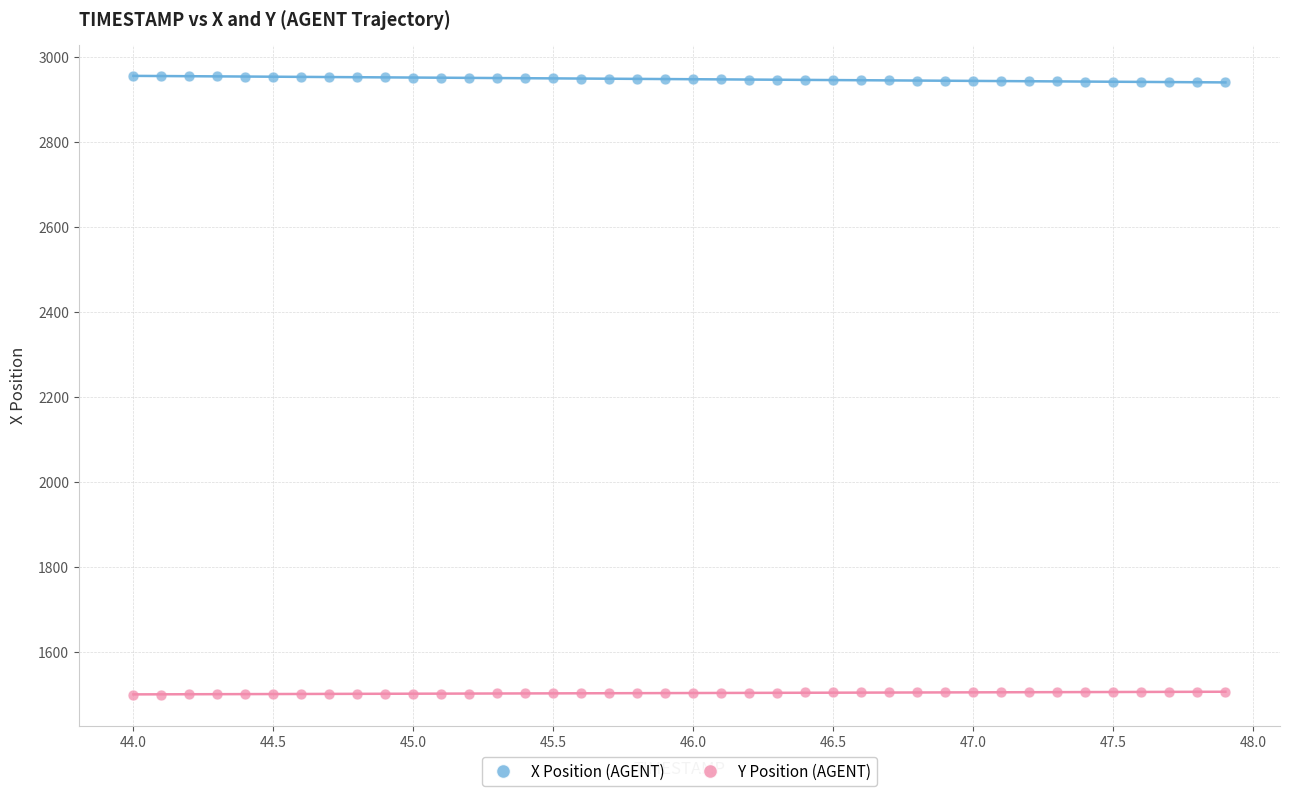

Which series contains the highest Y value?

X Position (AGENT)